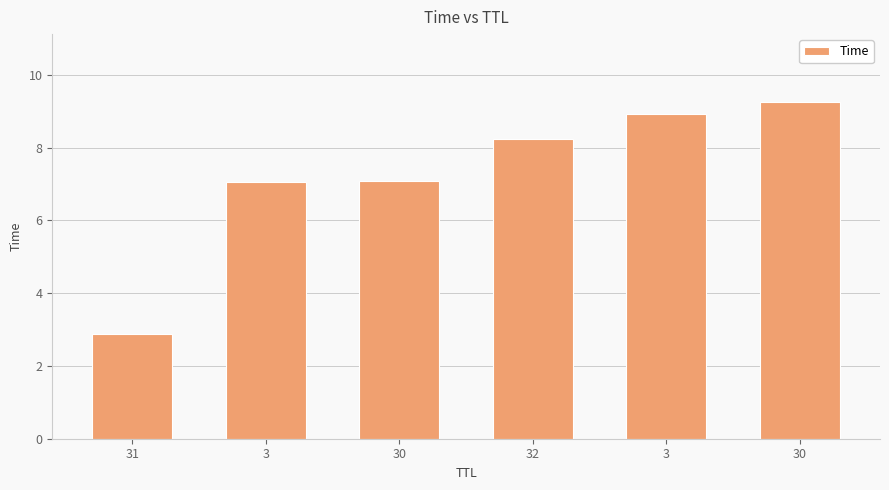

The chart shows a value of 13.3 at 3. True or false?

False